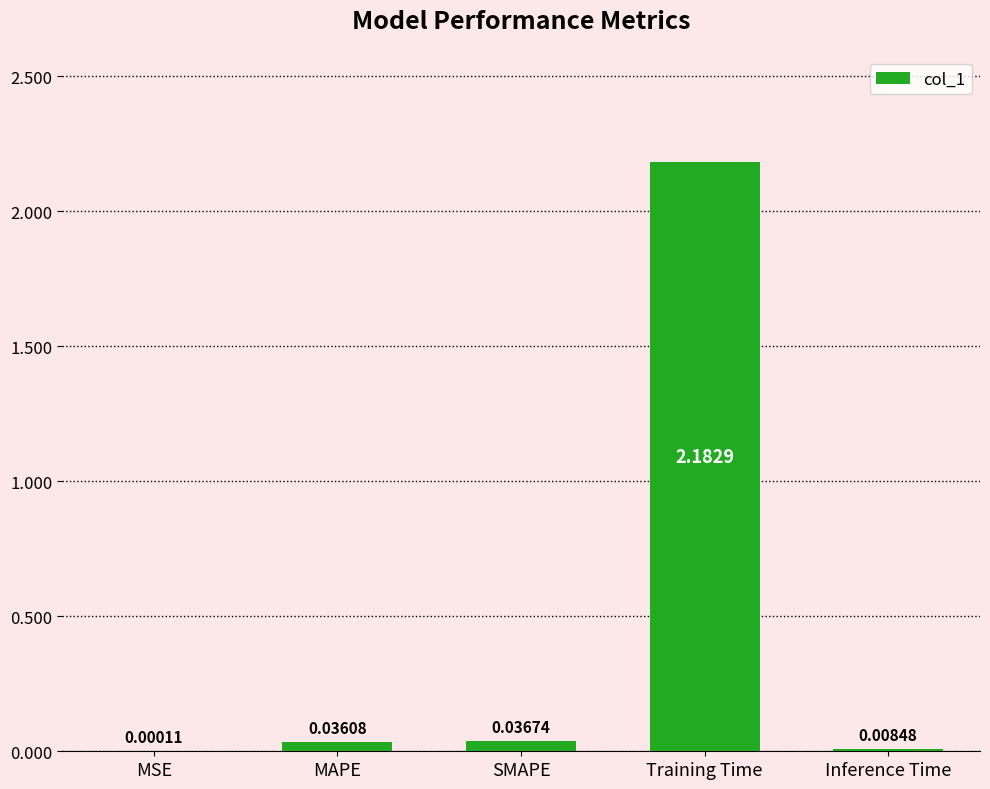

At which label is the value closest to 1?

SMAPE